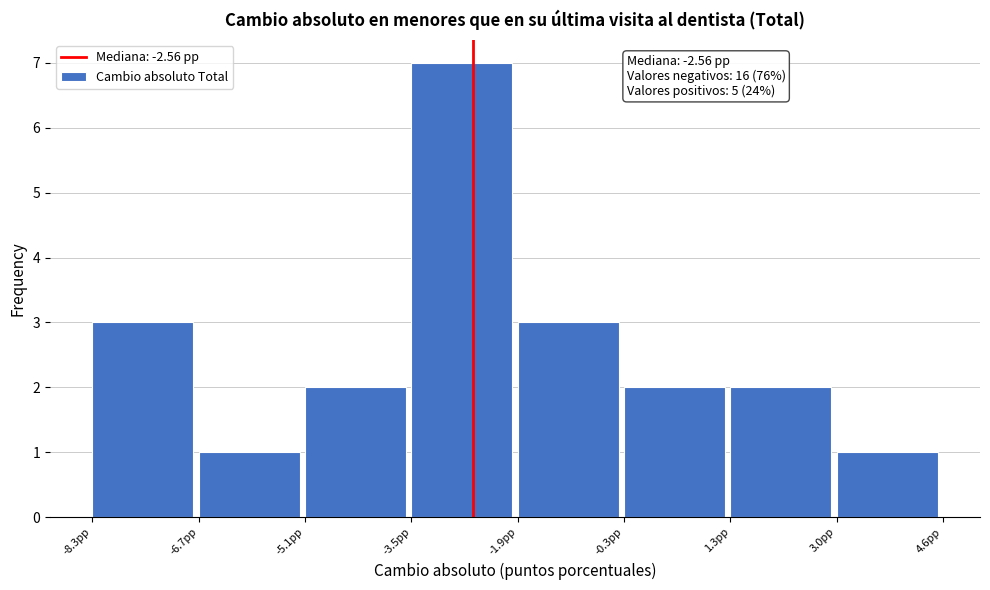

Which range on the x-axis has the tallest bar?

-3.4 to -1.8